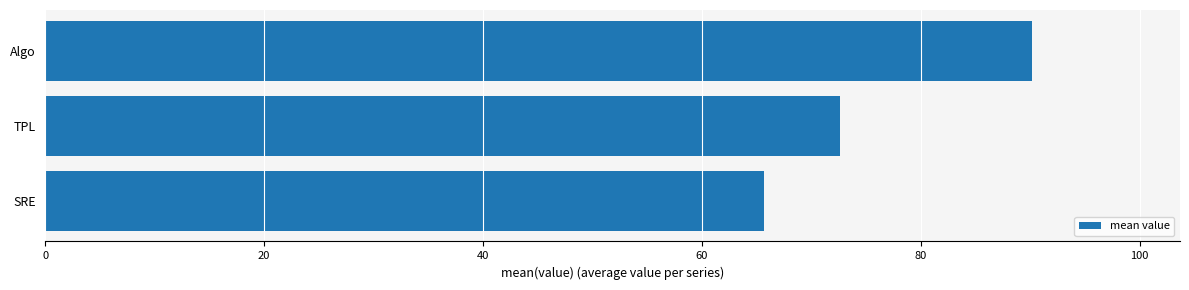

What is the average value?

76.1